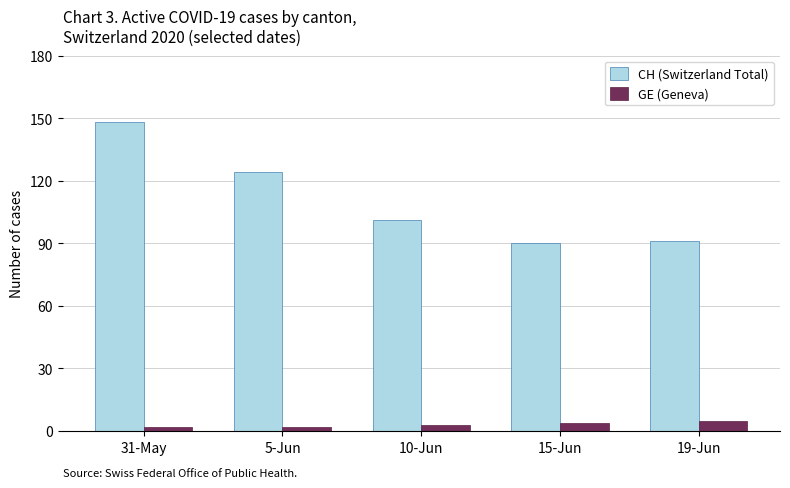

What is the difference between the second highest and minimum values in the GE (Geneva) series?

2